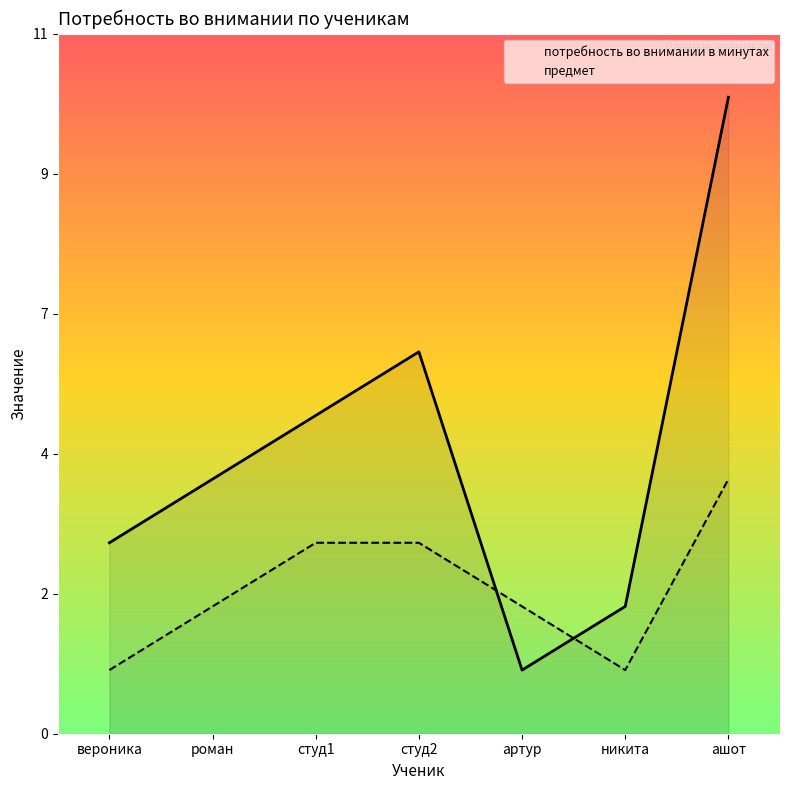

What is the total value across all series at вероника?

4